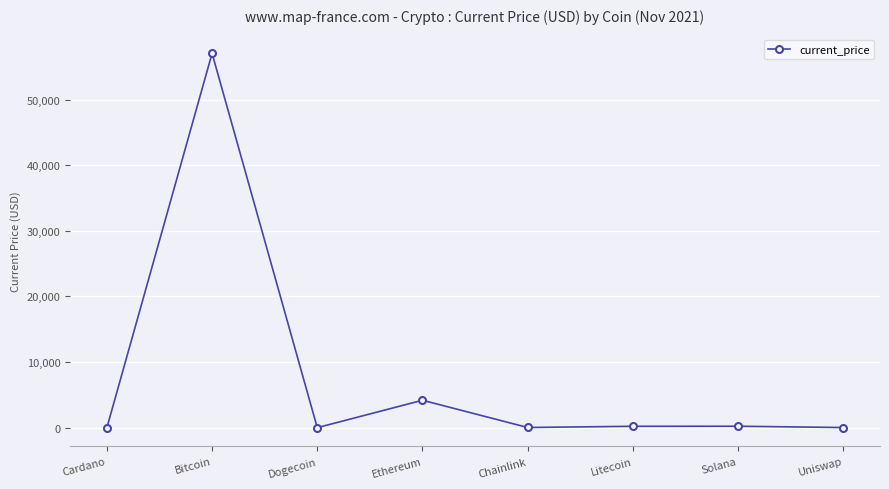

What is the maximum value shown in the chart?

57049.0